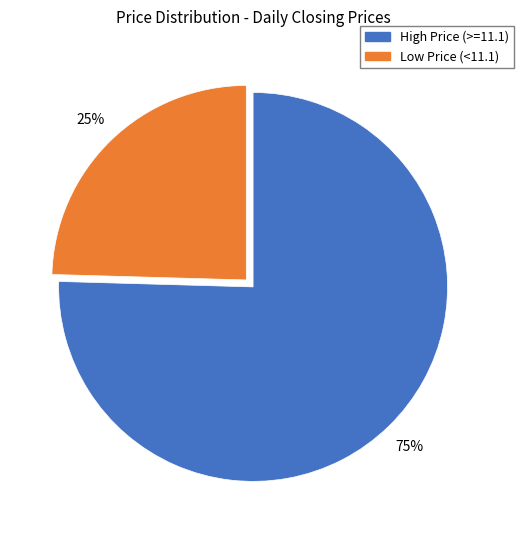

To the nearest percent, what is the average slice percentage?

50%